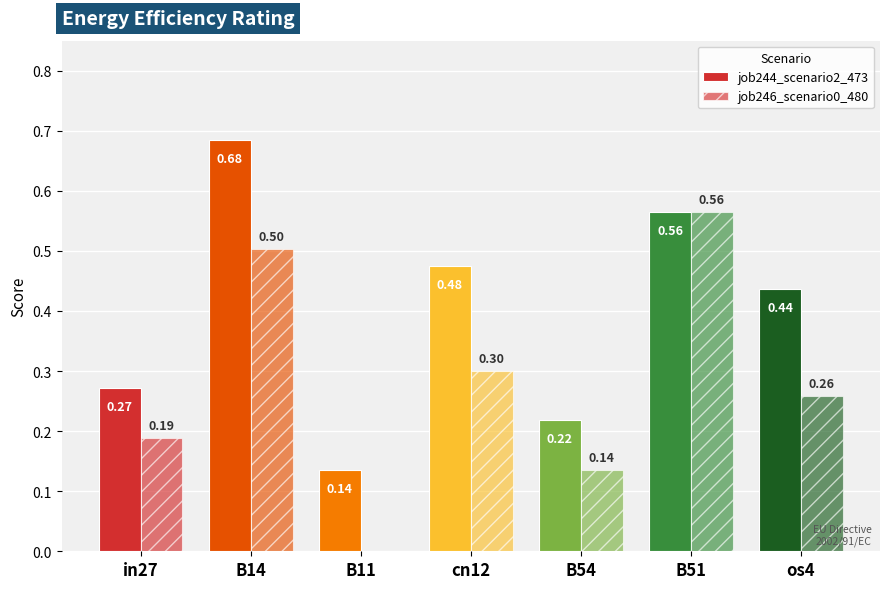

At which category is the sum across all series the highest?

B14